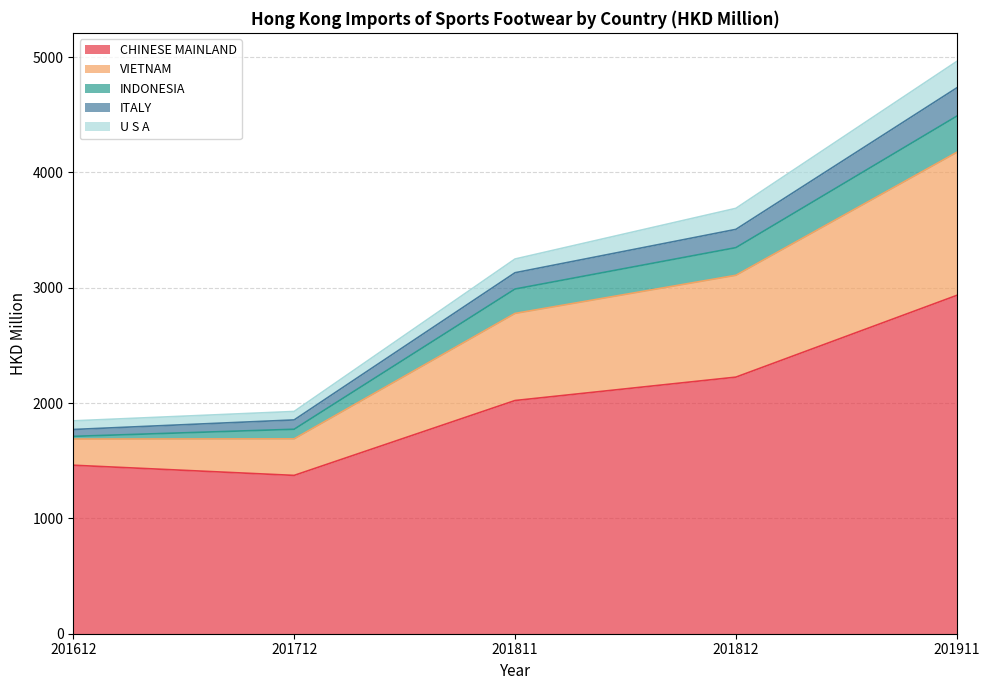

At which category is the sum across all series the highest?

201911